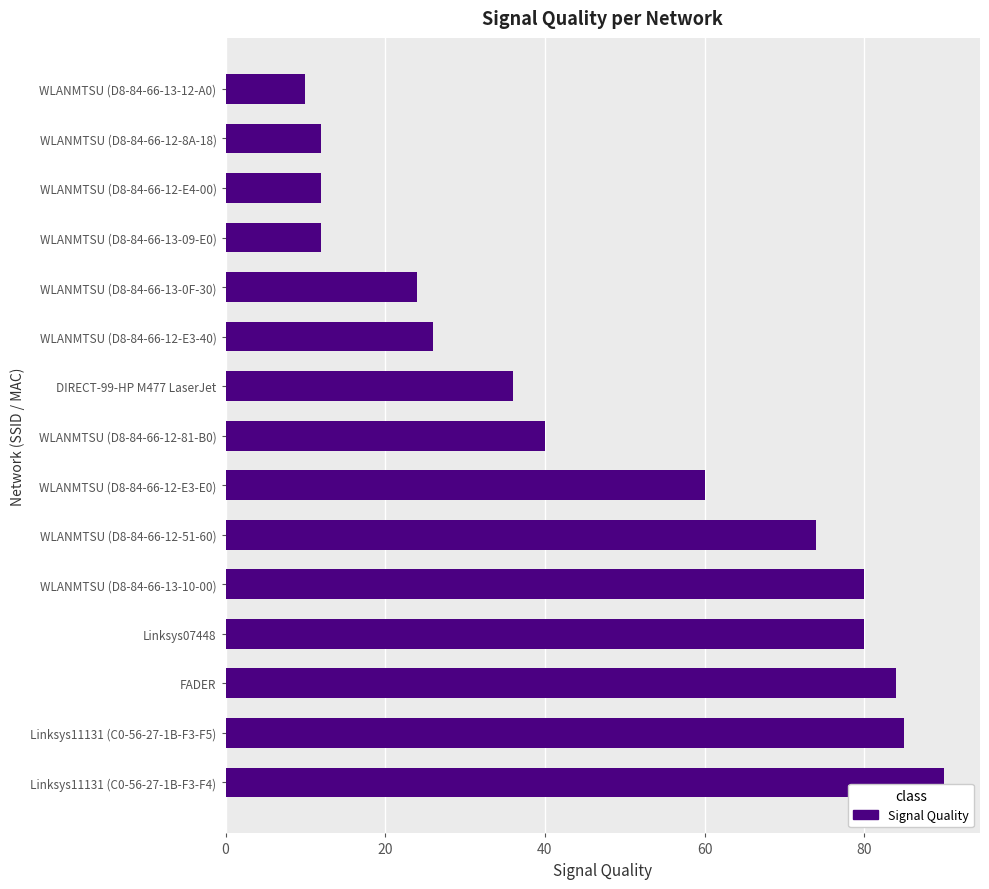

Reading bottom to top, list all the values displayed in this chart.

Linksys11131 (C0-56-27-1B-F3-F4)=90	Linksys11131 (C0-56-27-1B-F3-F5)=85	FADER=84	Linksys07448=80	WLANMTSU (D8-84-66-13-10-00)=80	WLANMTSU (D8-84-66-12-51-60)=74	WLANMTSU (D8-84-66-12-E3-E0)=60	WLANMTSU (D8-84-66-12-81-B0)=40	DIRECT-99-HP M477 LaserJet=36	WLANMTSU (D8-84-66-12-E3-40)=26	WLANMTSU (D8-84-66-13-0F-30)=24	WLANMTSU (D8-84-66-13-09-E0)=12	WLANMTSU (D8-84-66-12-E4-00)=12	WLANMTSU (D8-84-66-12-8A-18)=12	WLANMTSU (D8-84-66-13-12-A0)=10